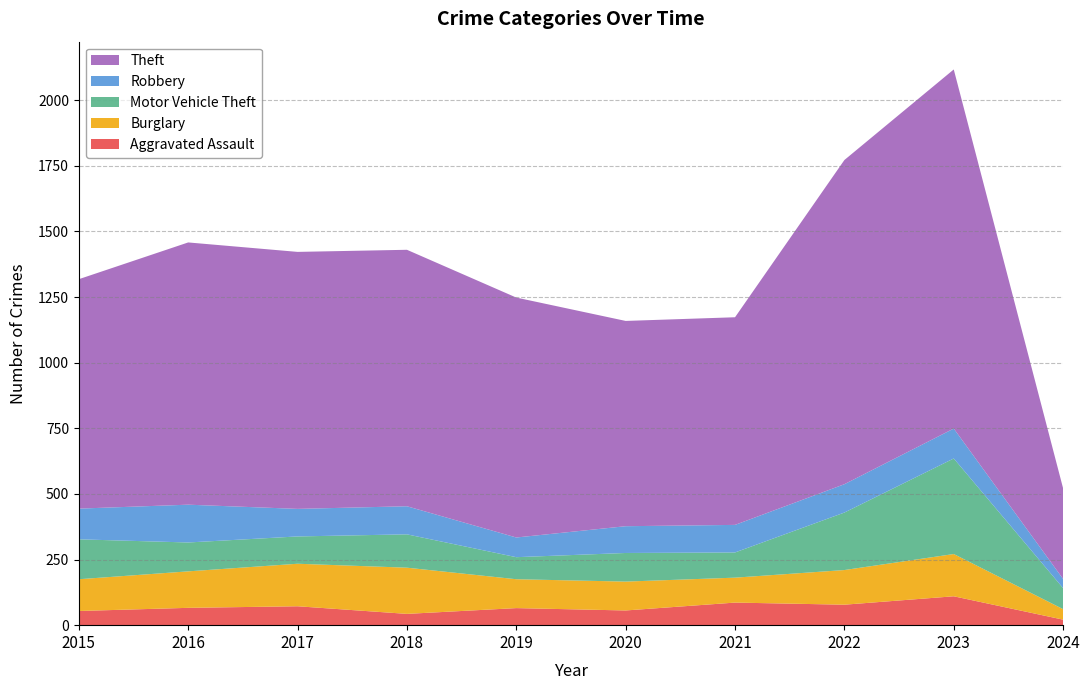

Reading left to right, transcribe all the data shown in this chart.

Aggravated Assault: 54	66	72	43	65	56	86	78	110	21
Burglary: 121	139	162	176	110	110	95	132	161	40
Motor Vehicle Theft: 152	110	104	127	84	109	96	219	364	80
Robbery: 117	144	105	107	75	102	105	108	114	35
Theft: 874	999	979	977	914	782	791	1235	1368	345